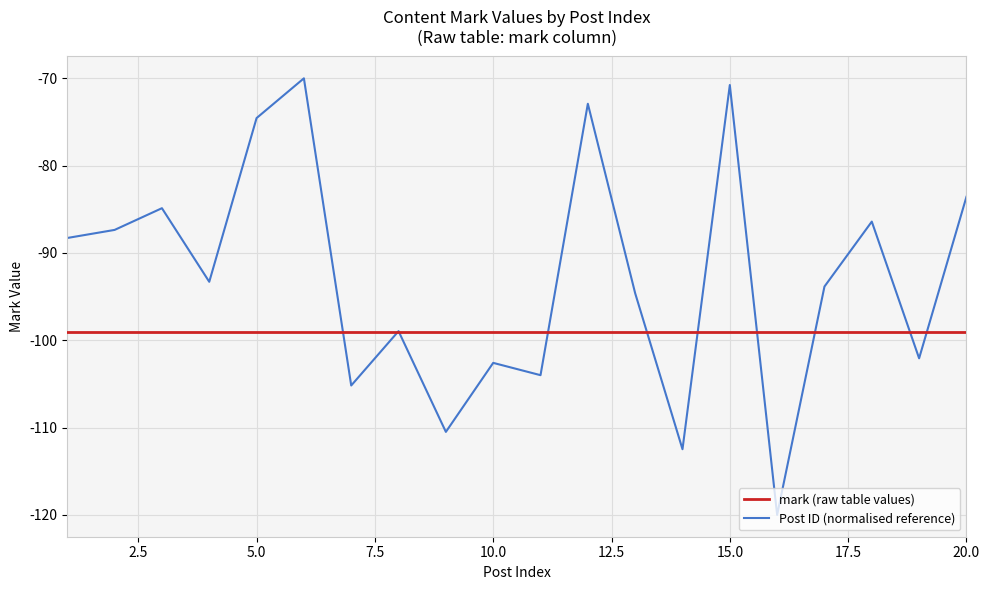

Which series has the largest total across all categories?

Post ID (normalised reference)